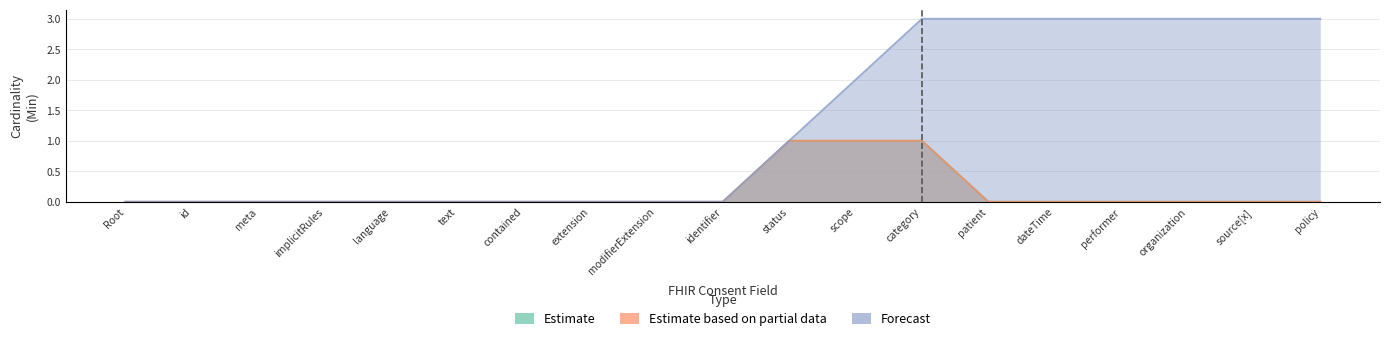

Which category has the lowest value across all series?

Root